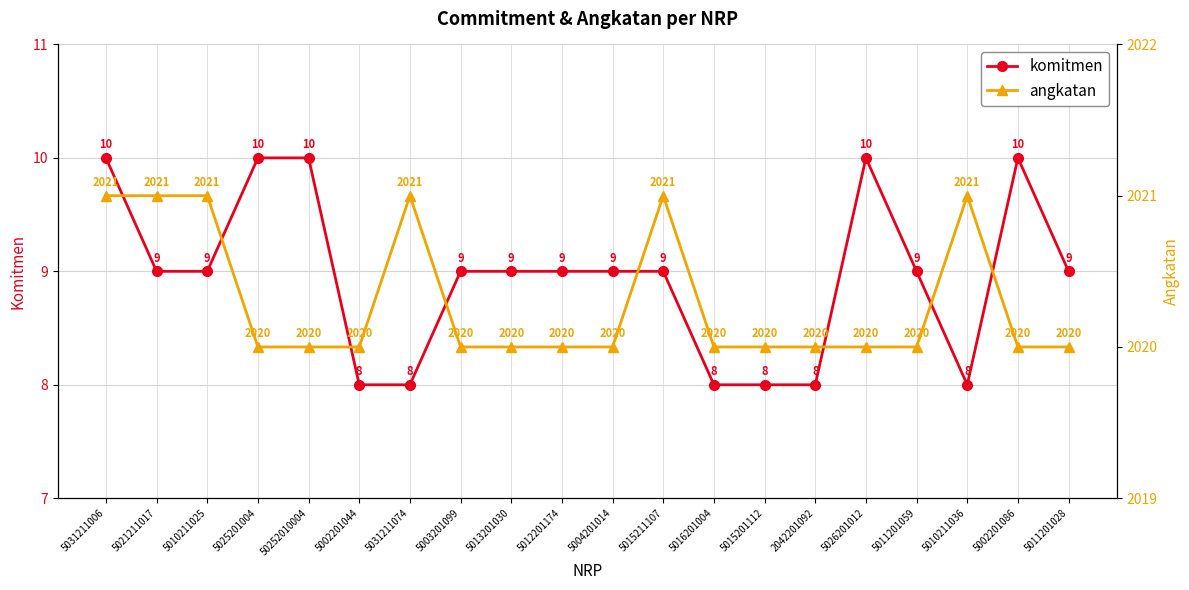

True or false: komitmen has a value of 9 at 5012201174.

True